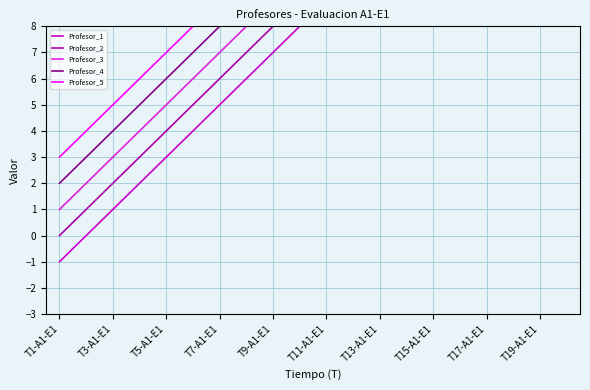

True or false: Profesor_2 and Profesor_5 cross at least once.

False